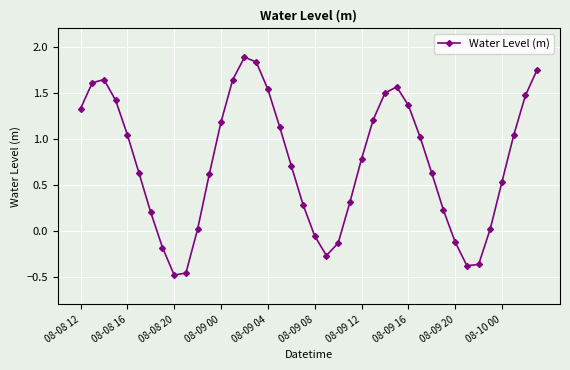

What is the difference between the maximum and minimum values?

2.4